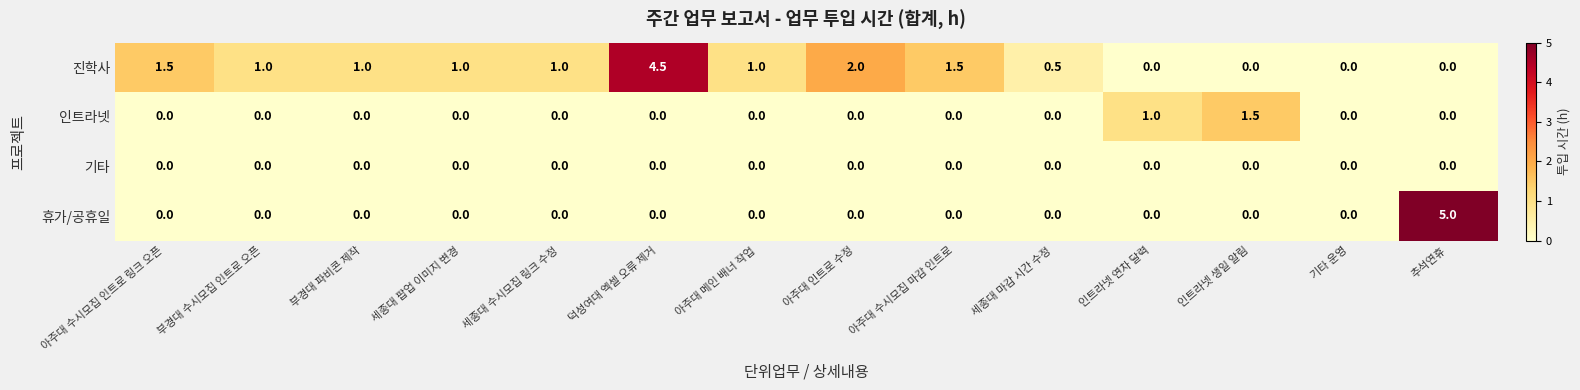

List the series in order of their overall mean, lowest first.

기타, 인트라넷, 휴가/공휴일, 진학사